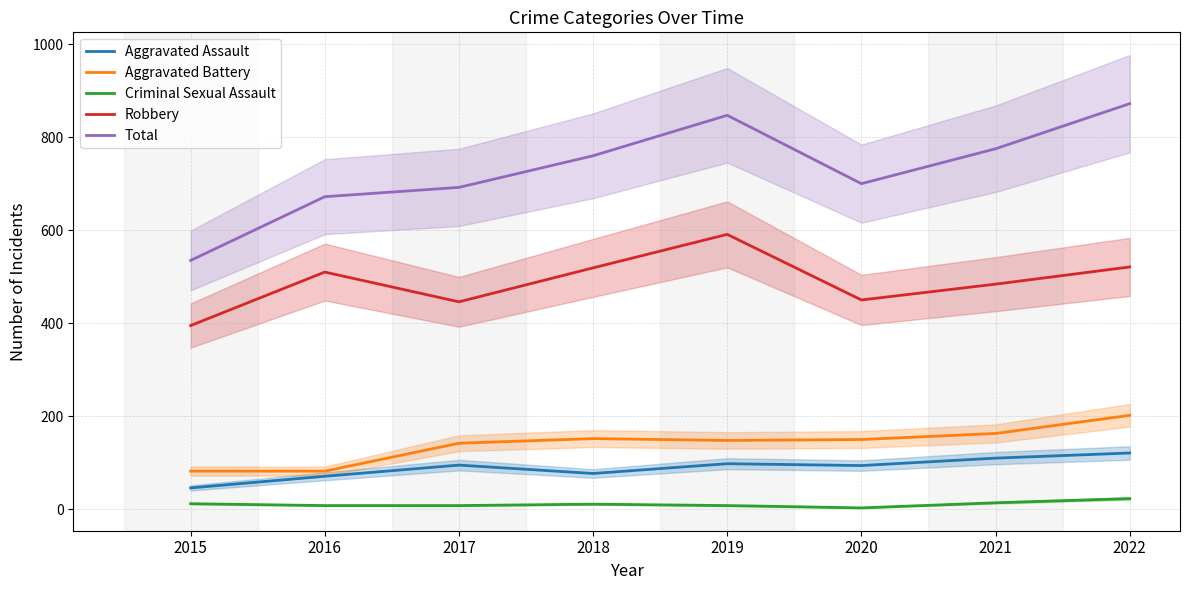

Rank the series at 2019 from highest to lowest value.

Total, Robbery, Aggravated Battery, Aggravated Assault, Criminal Sexual Assault